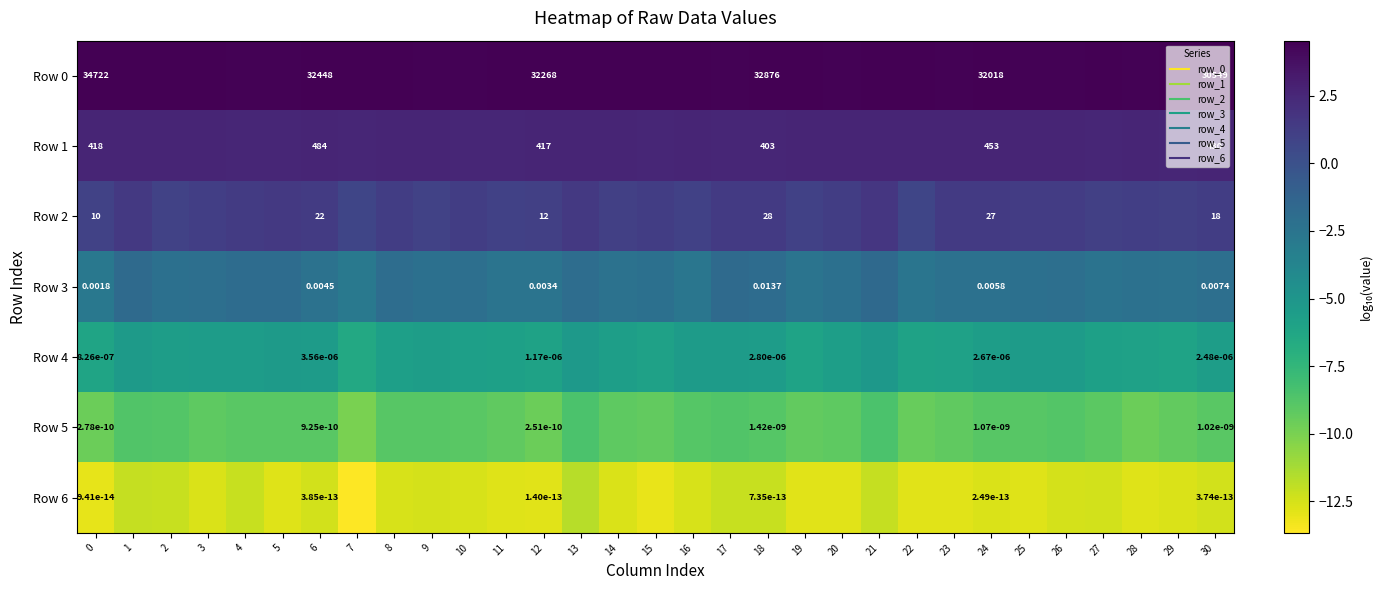

The Row 6 series shows -12.8 at 28. True or false?

True